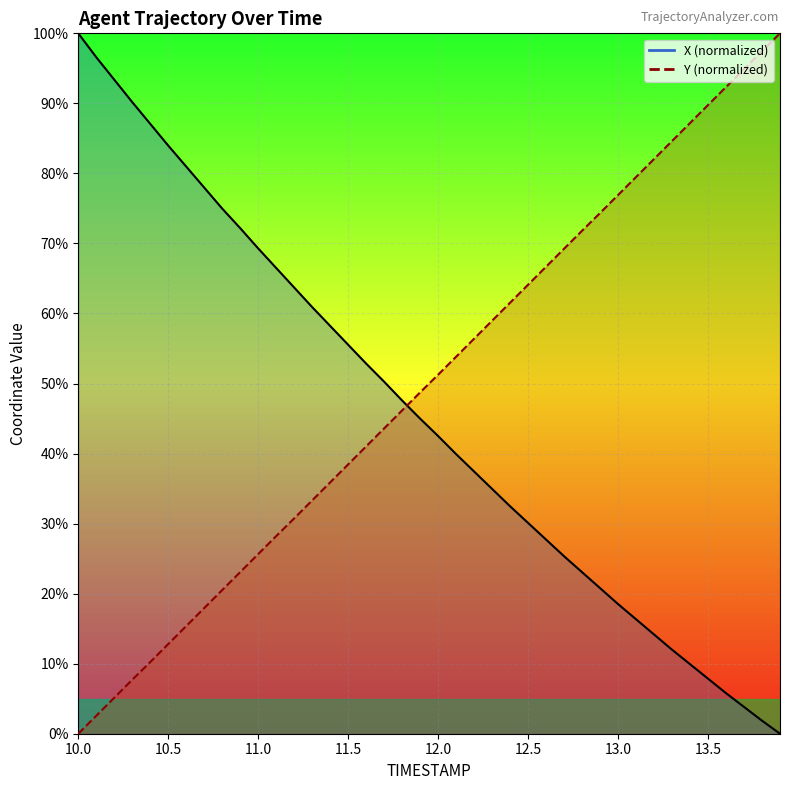

What is the label of the 5th point from the right?

13.5